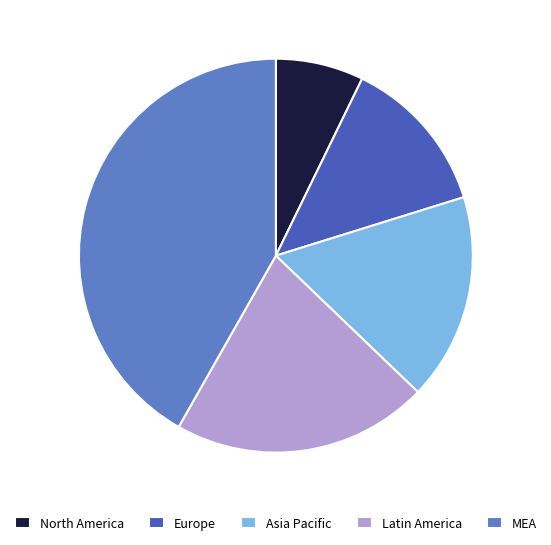

Does any single category account for the majority?

No